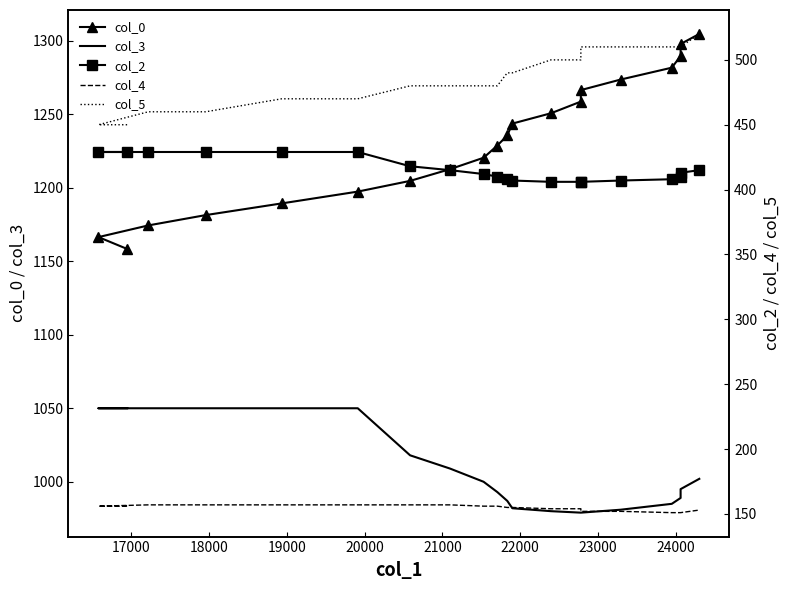

True or false: col_5 and col_4 intersect in this chart.

False